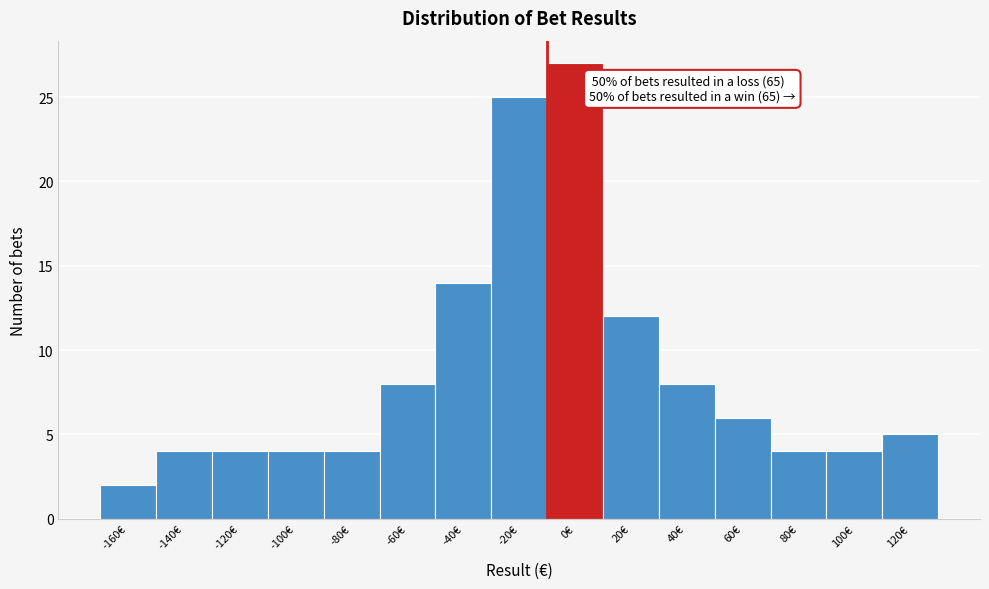

Reading left to right, extract all data points from this chart.

2	4	4	4	4	8	14	25	27	12	8	6	4	4	5